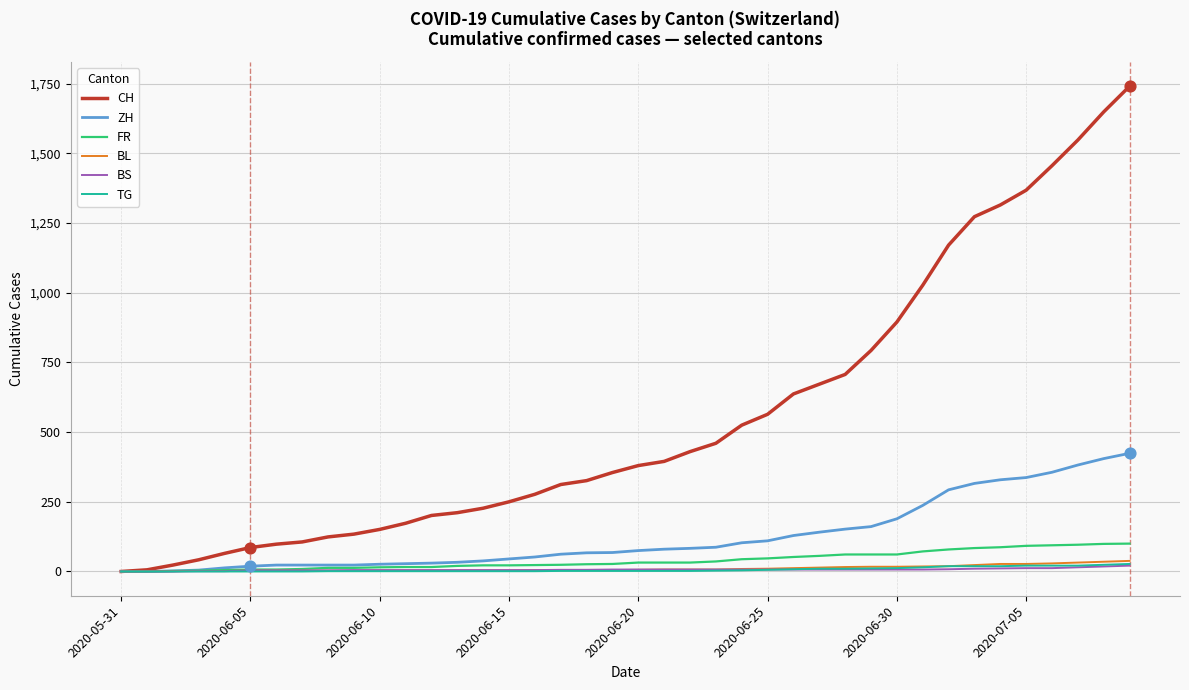

Which series has the largest total across all categories?

CH